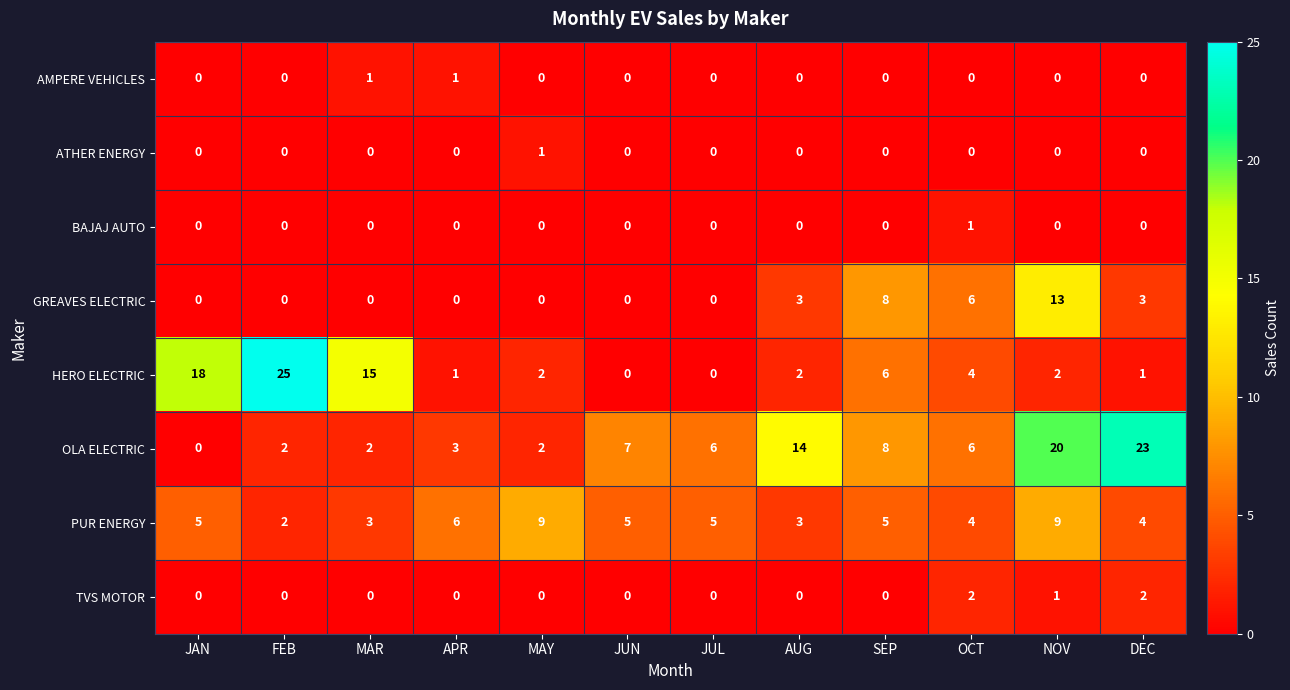

Which series has the largest total across all categories?

OLA ELECTRIC